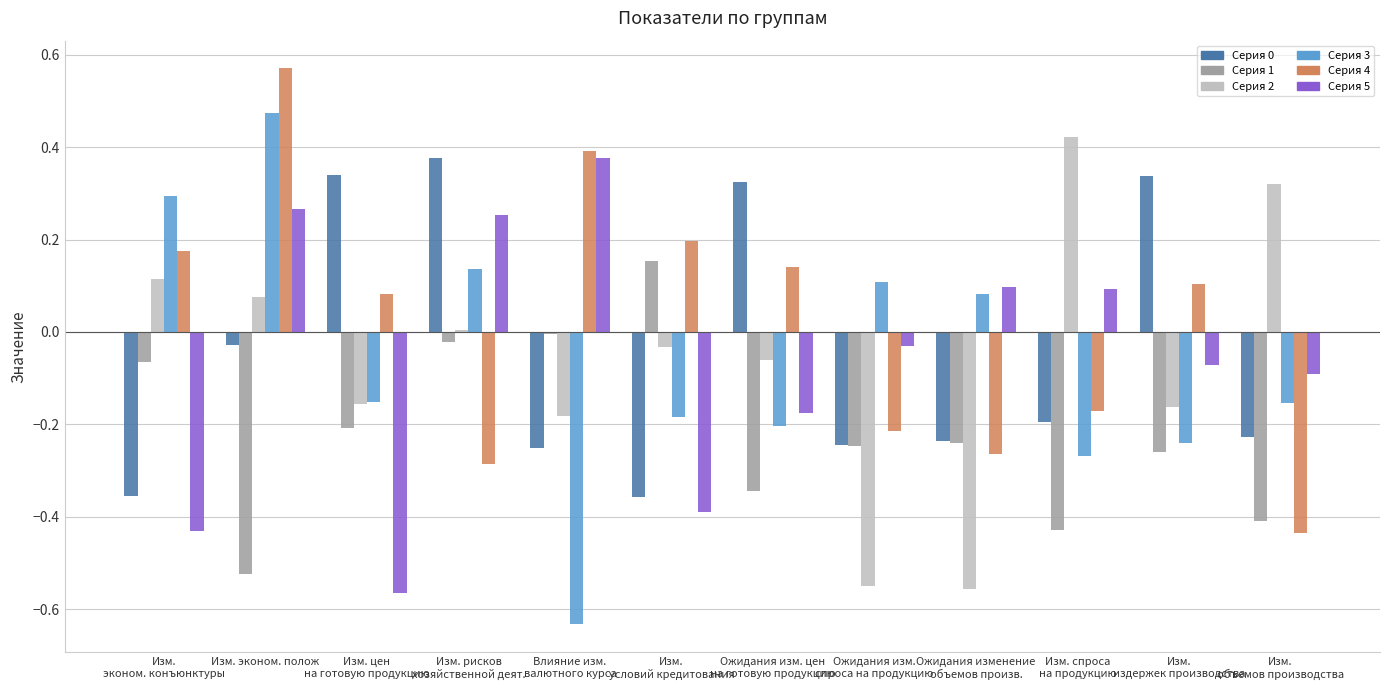

At which category is the sum across all series the highest?

Изм. эконом. полож